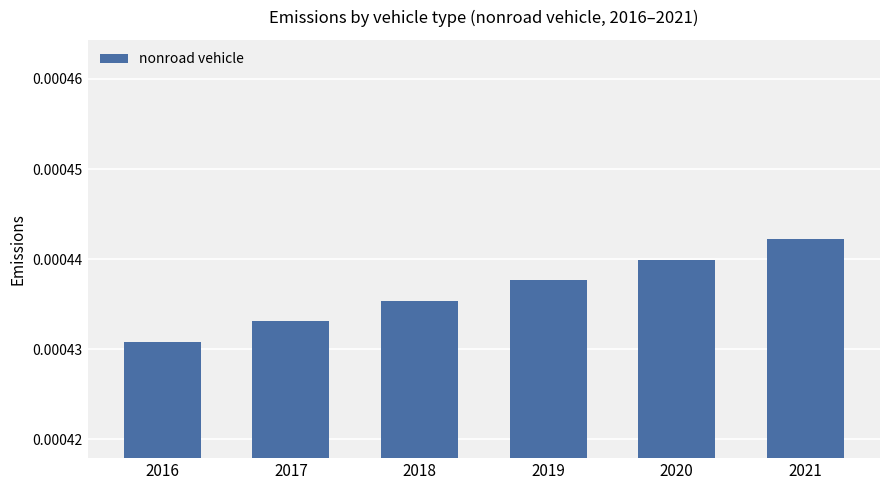

Are the bars horizontal?

No